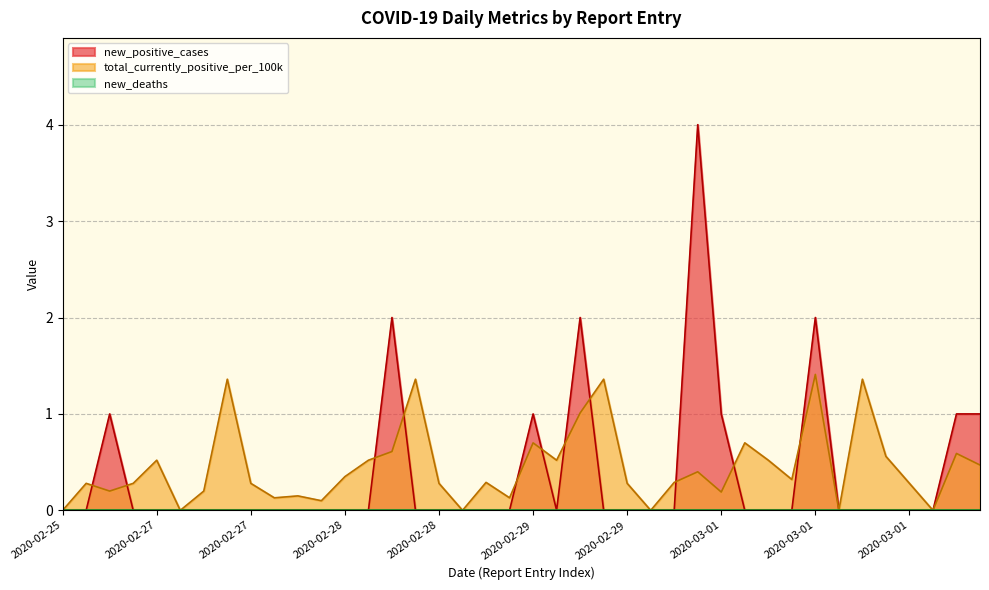

The new_positive_cases series shows 0.0 at 2020-02-28. True or false?

True